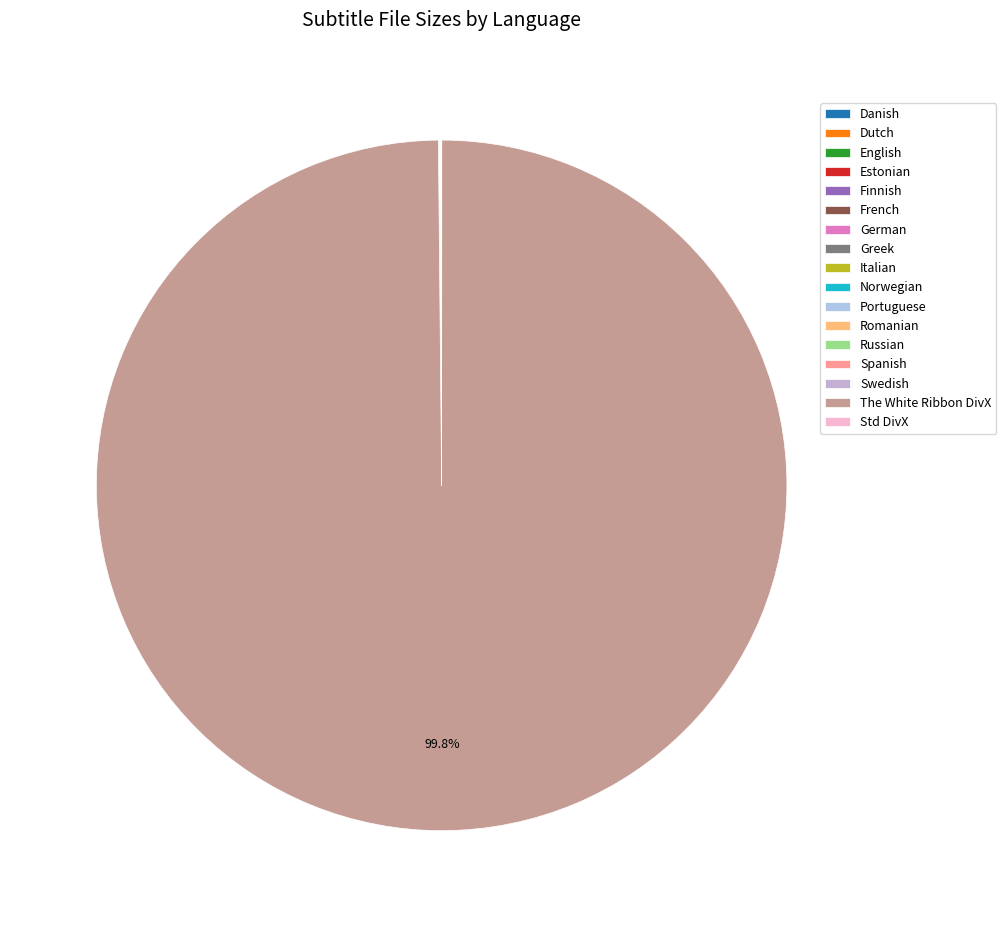

How many slices are in this pie chart?

17